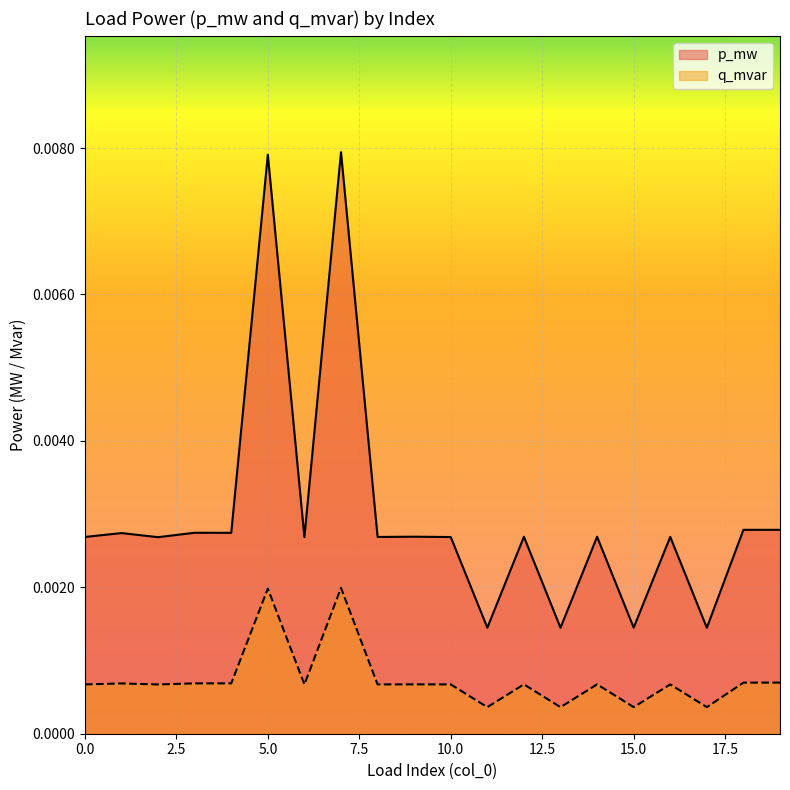

Count the number of data series in this chart.

2